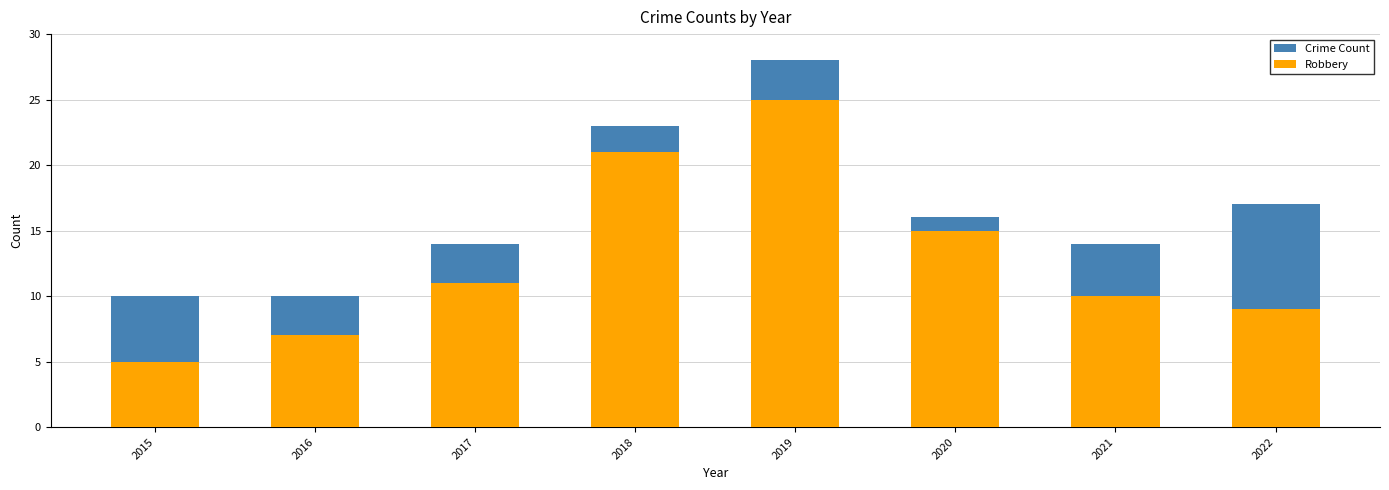

Is the value of Crime Count at 2017 greater than the value of Robbery at 2021?

Yes